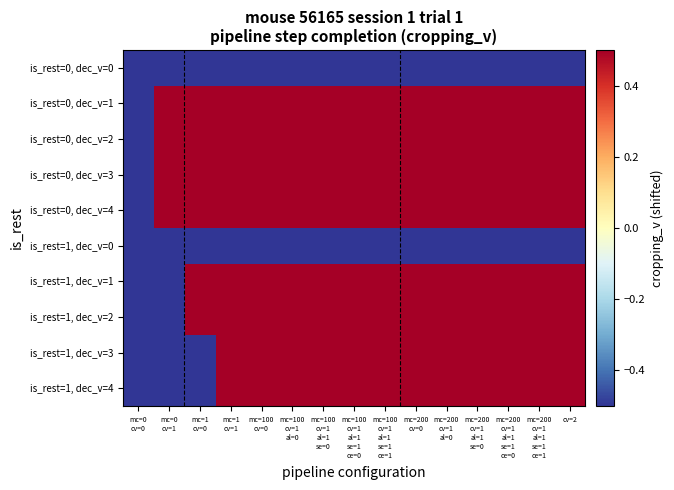

How many categories are shown in the chart?

15